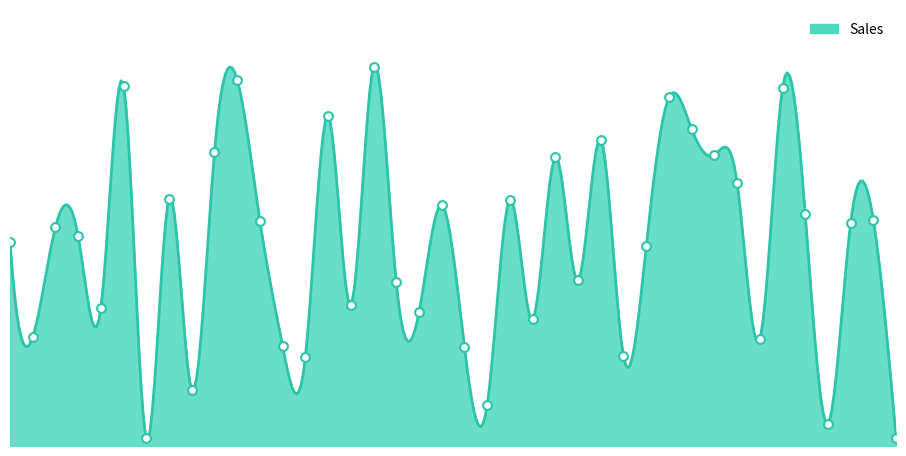

Which has a higher value, 12 or 6?

6